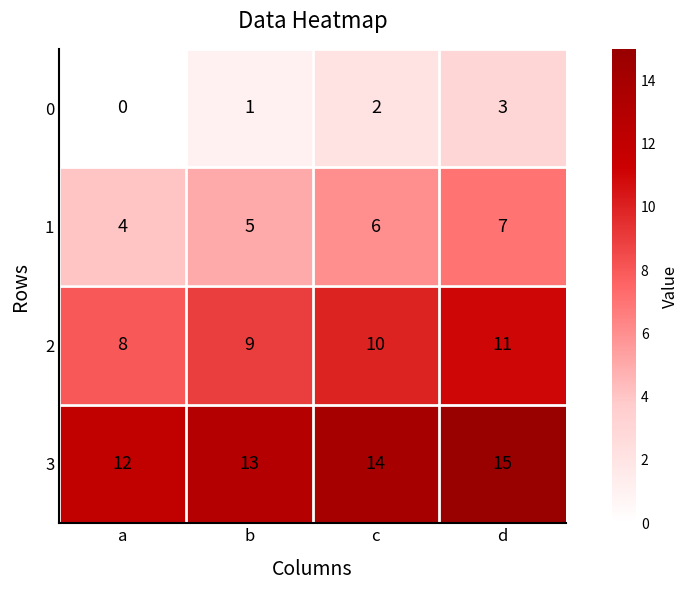

Which series has the largest total across all categories?

3